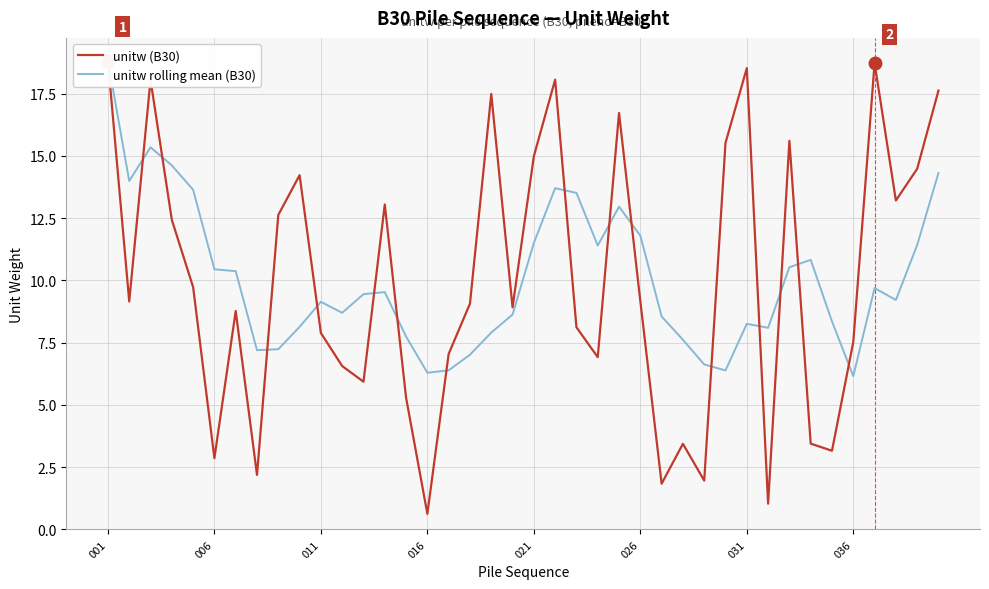

Reading left to right, what are all the values shown in this chart?

unitw (B30): 18.8	9.2	18.1	12.4	9.7	2.9	8.8	2.2	12.6	14.2	7.9	6.6	5.9	13.1	5.3	0.6	7.0	9.1	17.5	8.9	15.0	18.1	8.1	6.9	16.7	9.2	1.8	3.4	2.0	15.5	18.5	1.0	15.6	3.4	3.2	7.5	18.7	13.2	14.5	17.6
unitw rolling mean (B30): 18.8	14.0	15.3	14.6	13.6	10.4	10.4	7.2	7.2	8.1	9.1	8.7	9.4	9.5	7.7	6.3	6.4	7.0	7.9	8.6	11.5	13.7	13.5	11.4	13.0	11.8	8.6	7.6	6.6	6.4	8.3	8.1	10.5	10.8	8.4	6.2	9.7	9.2	11.4	14.3